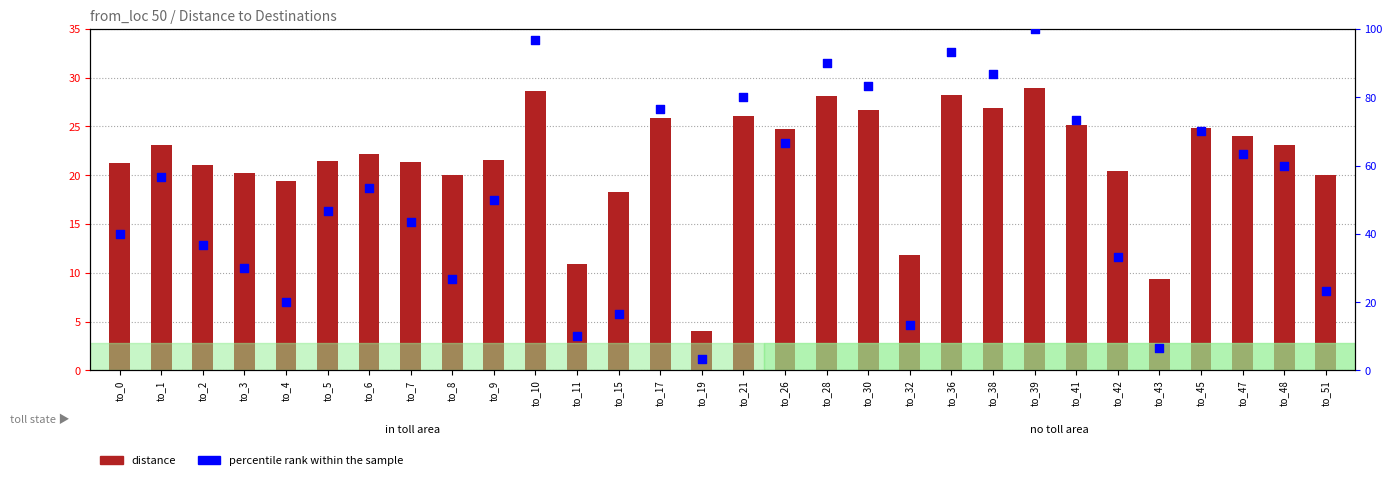

Is the value of percentile rank within the sample at to_2 greater than the value of distance at to_11?

Yes